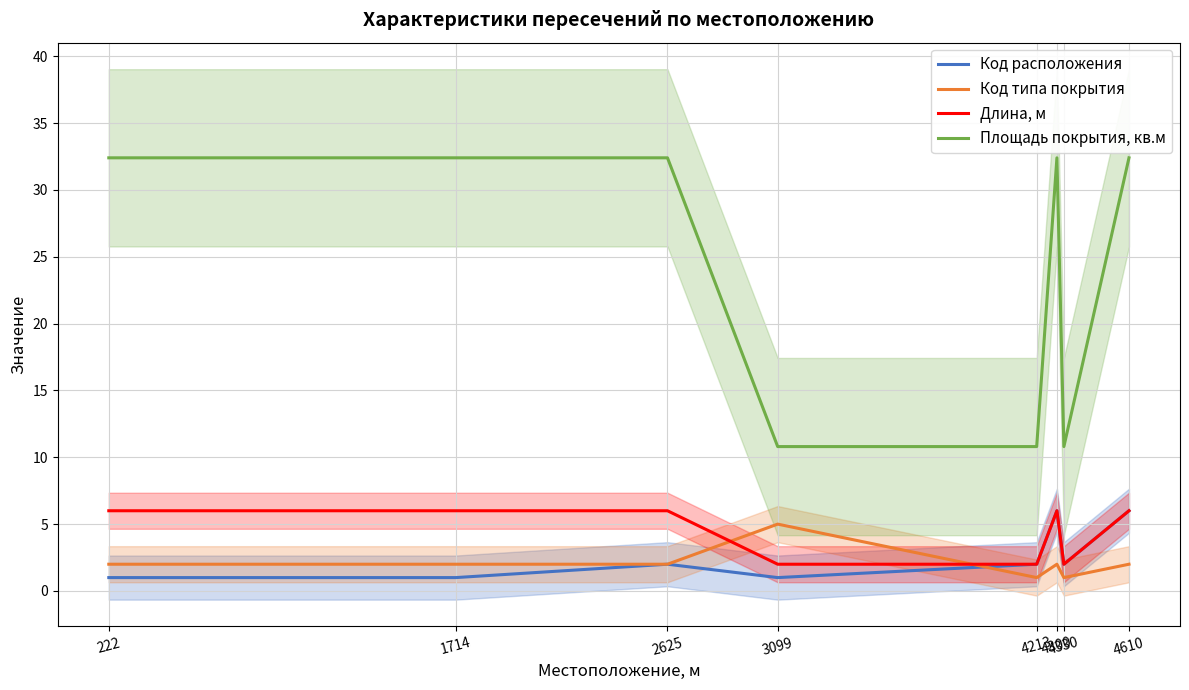

What is the average value of the Площадь покрытия, кв.м series?

24.3